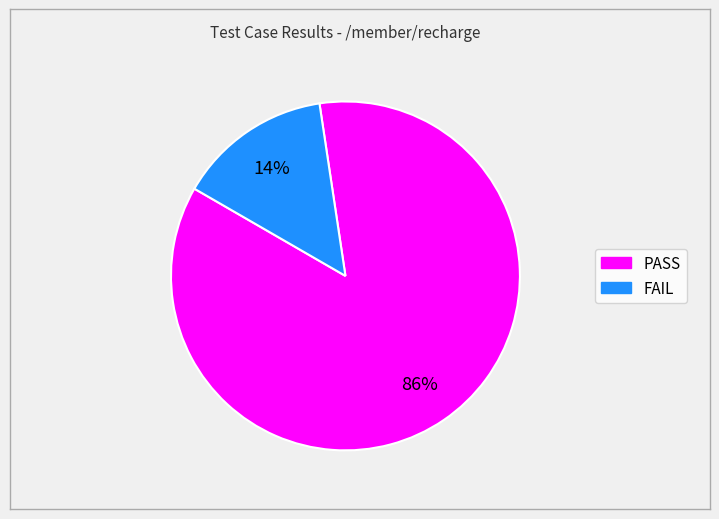

To the nearest percent, what is the combined percentage of FAIL and PASS?

100%